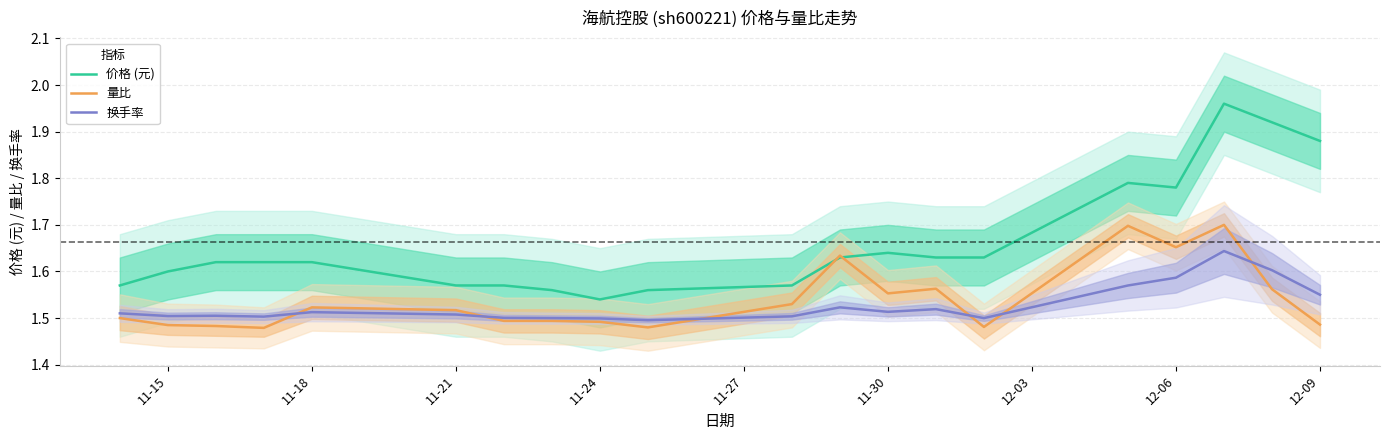

True or false: 价格 (元) and 量比 cross at least once.

True